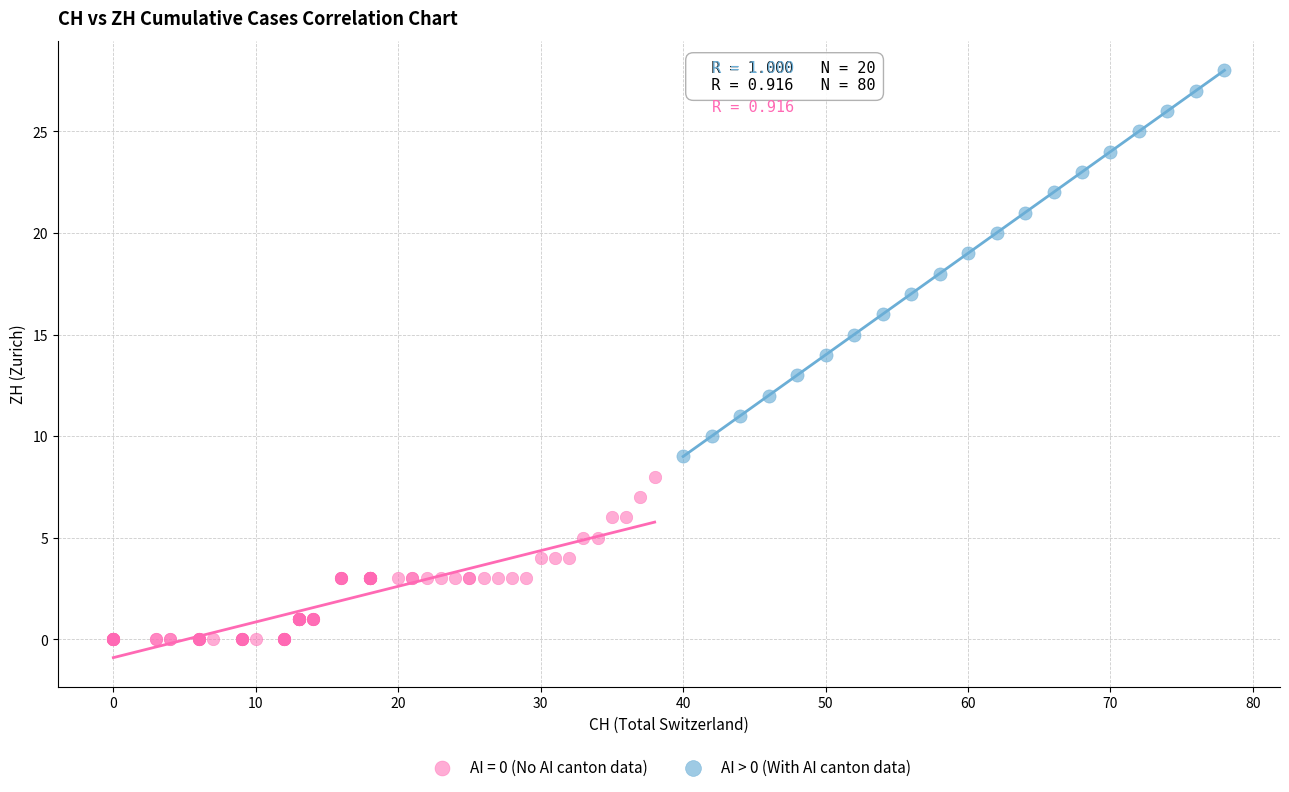

Which series has the largest Y range (max minus min)?

AI > 0 (With AI canton data)